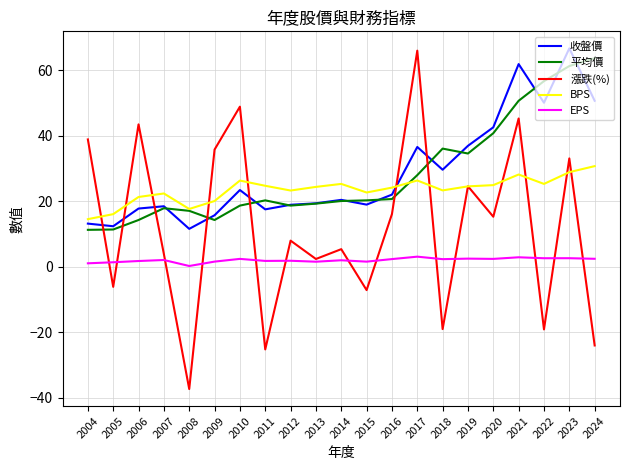

At 2018, list the series in order from smallest to largest.

漲跌(%), EPS, BPS, 收盤價, 平均價